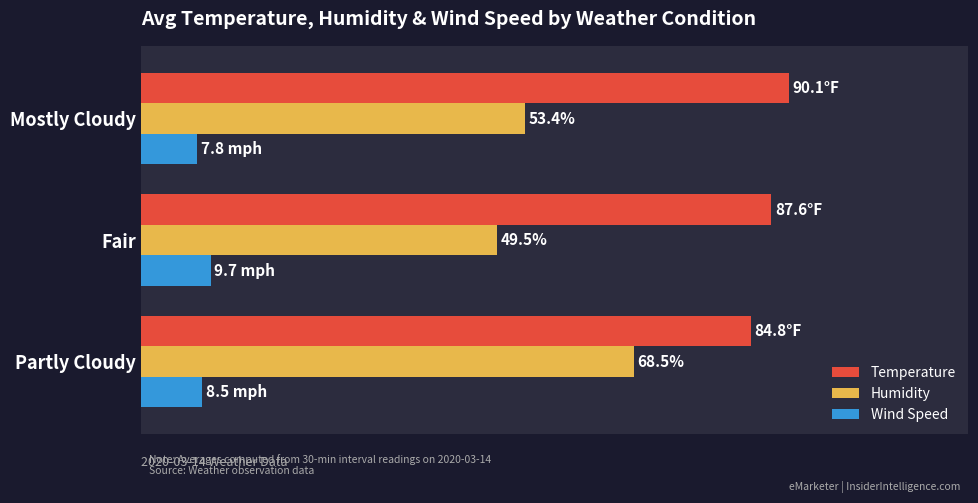

What are all the series names shown in the legend?

Temperature, Humidity, Wind Speed